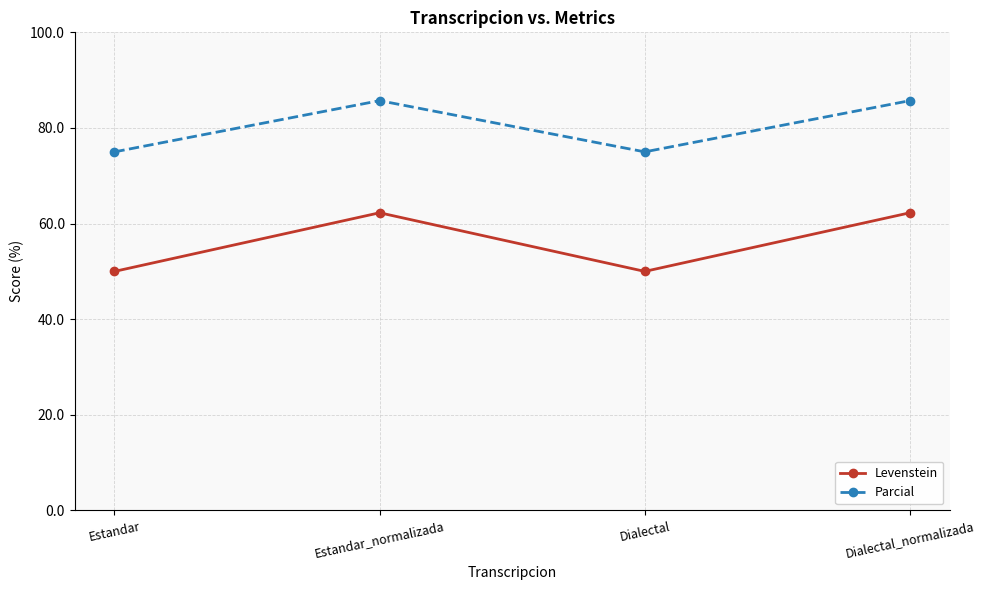

Reading left to right, extract all data points from this chart.

Levenstein: Estandar=50.0	Estandar_normalizada=62.3	Dialectal=50.0	Dialectal_normalizada=62.3
Parcial: Estandar=75.0	Estandar_normalizada=85.7	Dialectal=75.0	Dialectal_normalizada=85.7